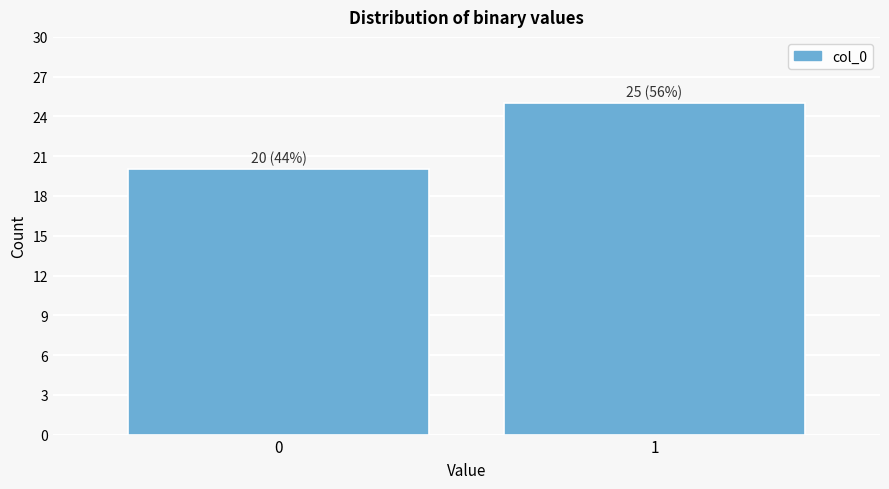

Reading right to left, list all the values displayed in this chart.

25	20